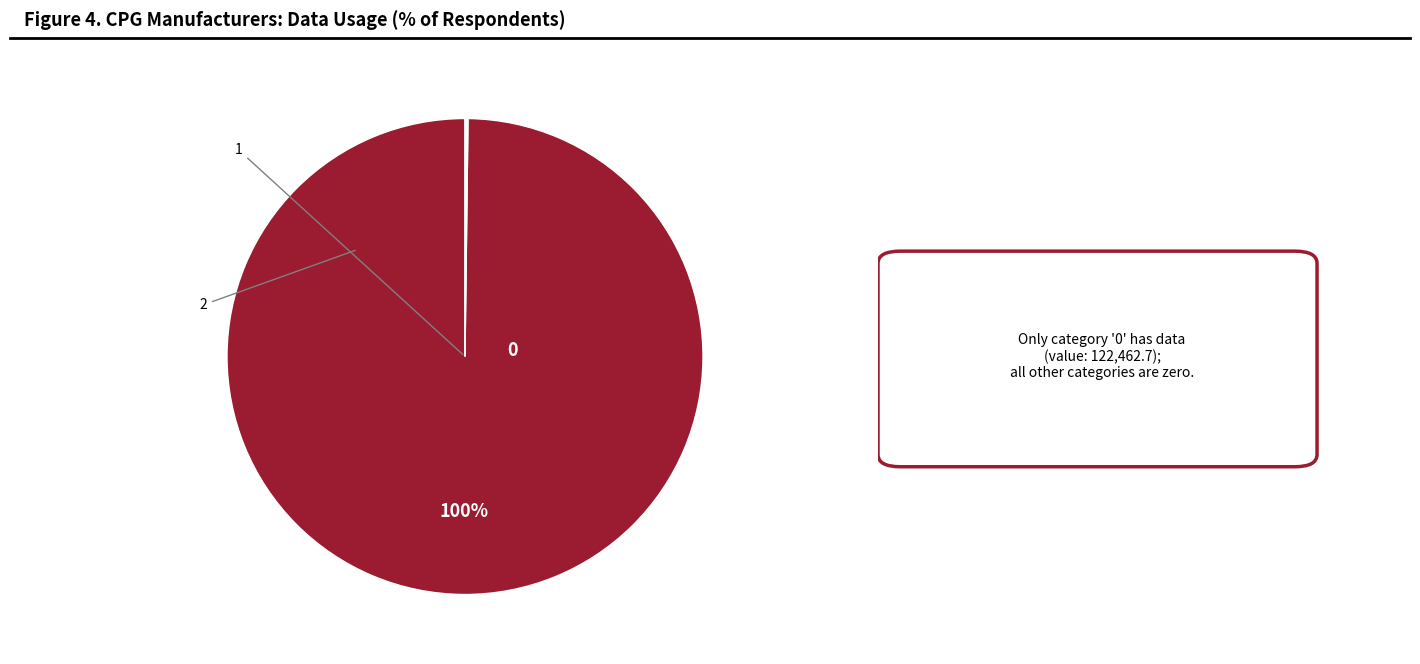

Does any single category account for the majority?

Yes